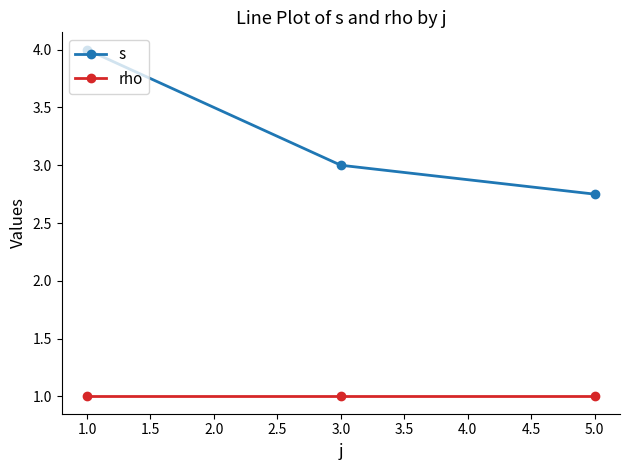

What is the average value of the rho series?

1.0